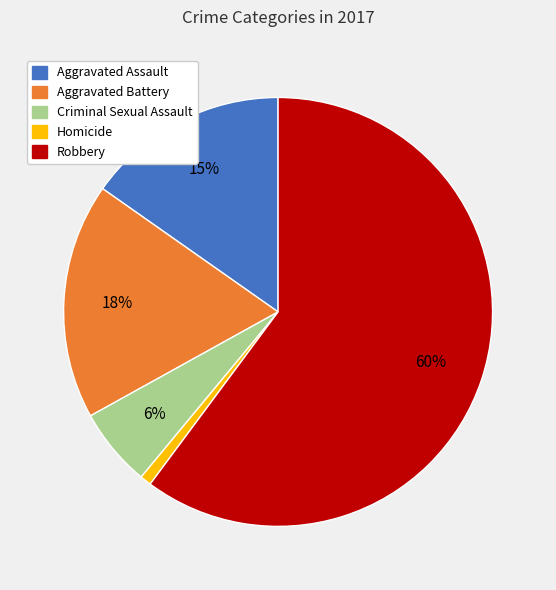

Rank the categories by value from lowest to highest.

Homicide, Criminal Sexual Assault, Aggravated Assault, Aggravated Battery, Robbery